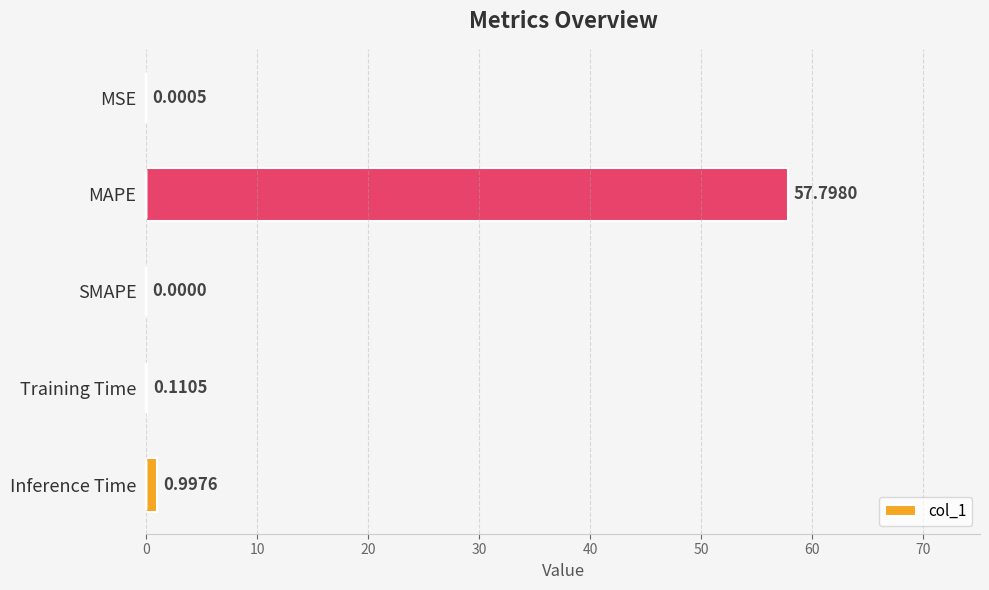

Between MAPE and MSE, which is larger?

MAPE